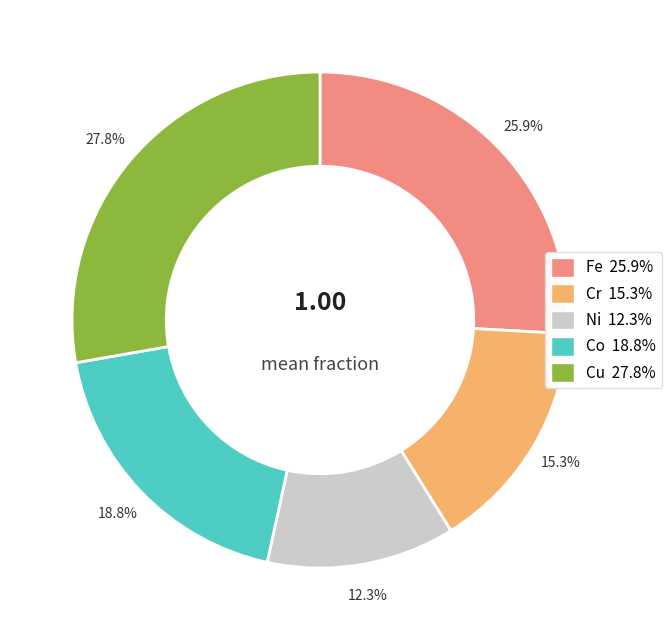

Does Fe account for over 50% of the chart?

No